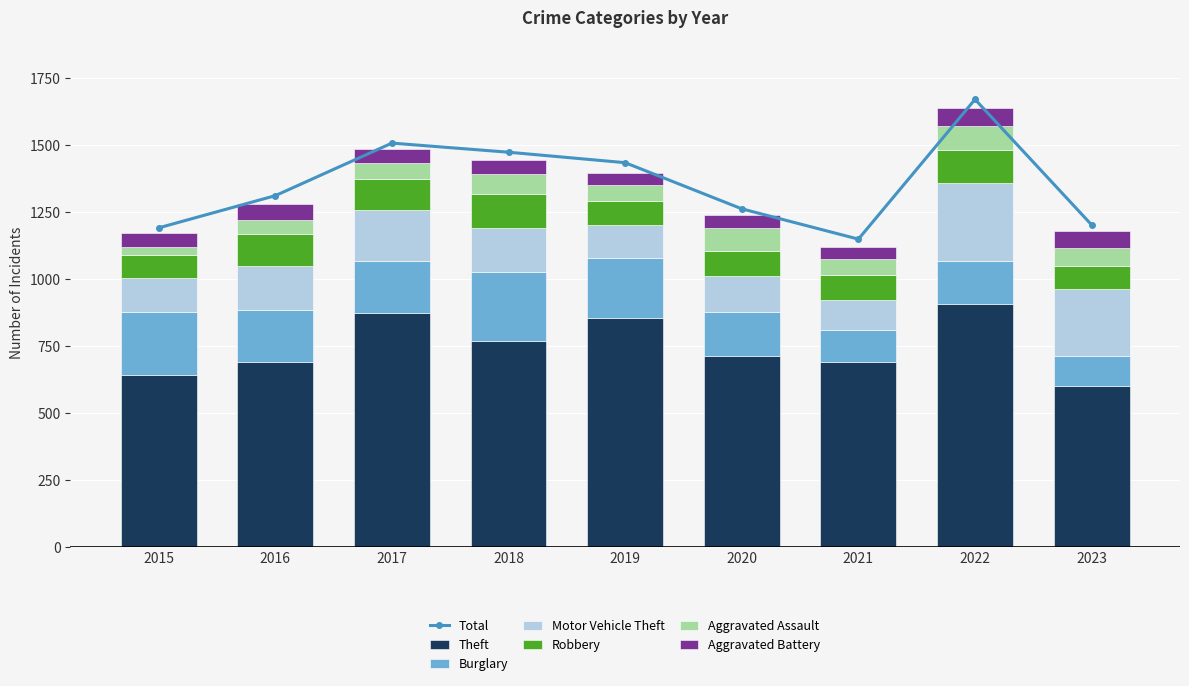

How many series are shown in this chart?

6